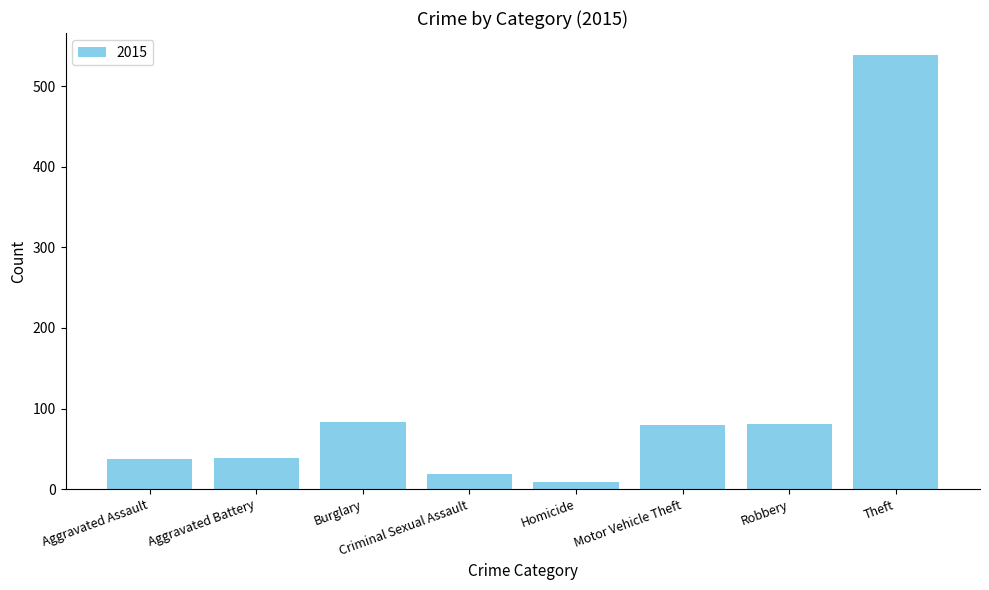

What is the change in value from Aggravated Battery to Robbery?

+42